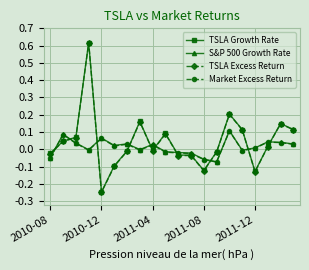

After their last crossing, which series has the higher values: Market Excess Return or TSLA Excess Return?

TSLA Excess Return